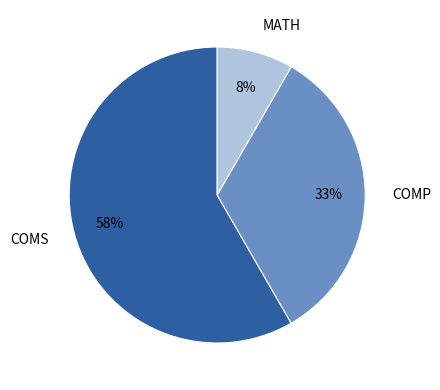

Rank the categories by value from highest to lowest.

COMS, COMP, MATH